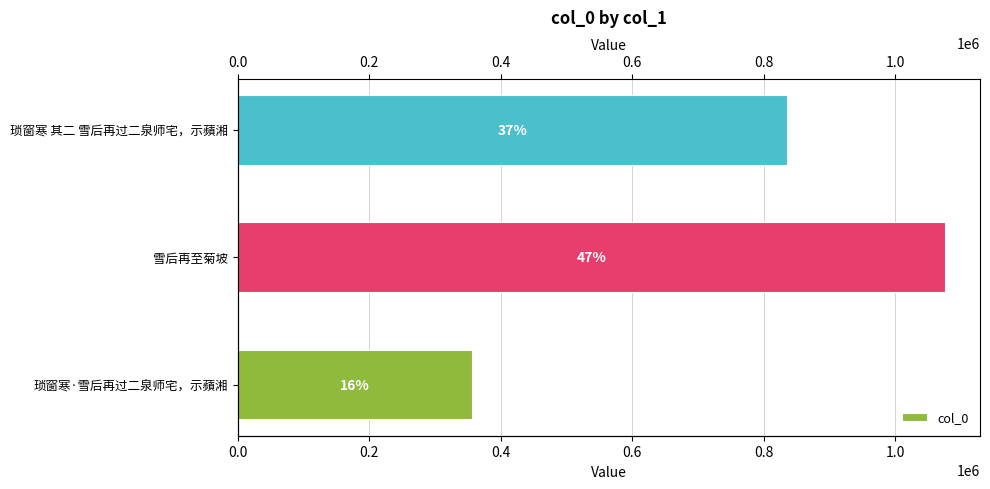

Which has a higher value, 琐窗寒·雪后再过二泉师宅，示蘋湘 or 雪后再至菊坡?

雪后再至菊坡